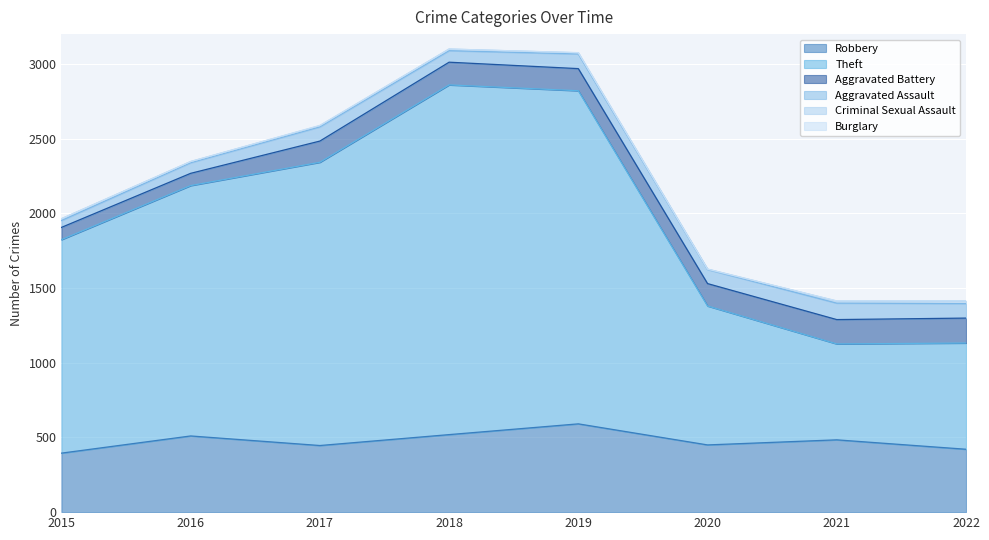

At which label is Robbery closest to 493?

2021